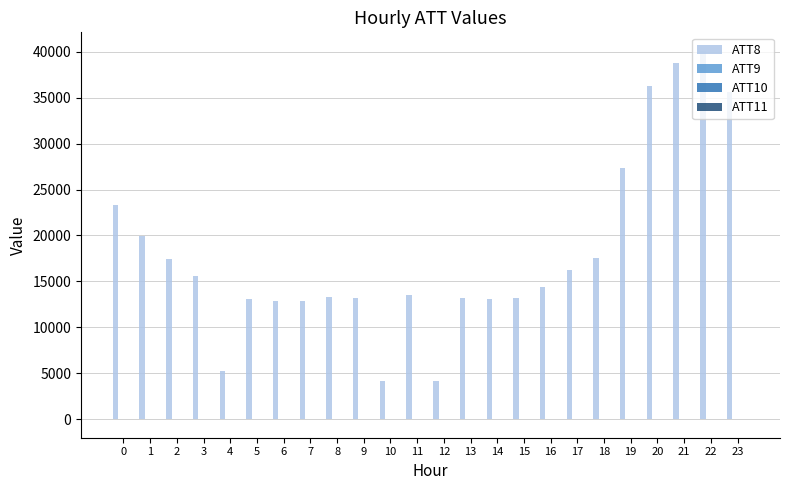

How many categories are shown in the chart?

24